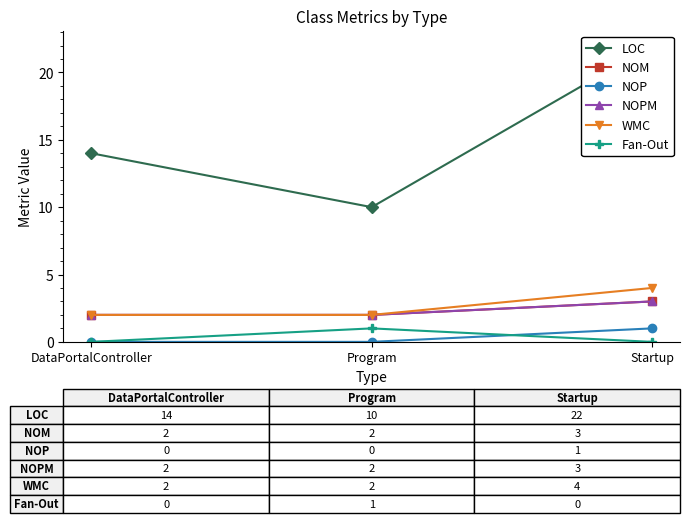

Is the value of NOP at Program greater than the value of LOC at Startup?

No